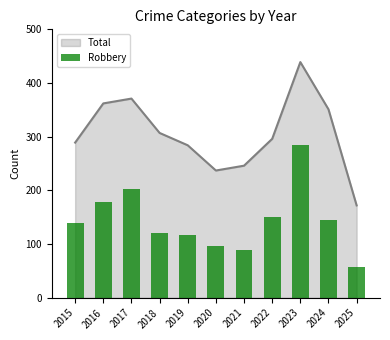

Are the bars grouped side by side (vs. stacked)?

No